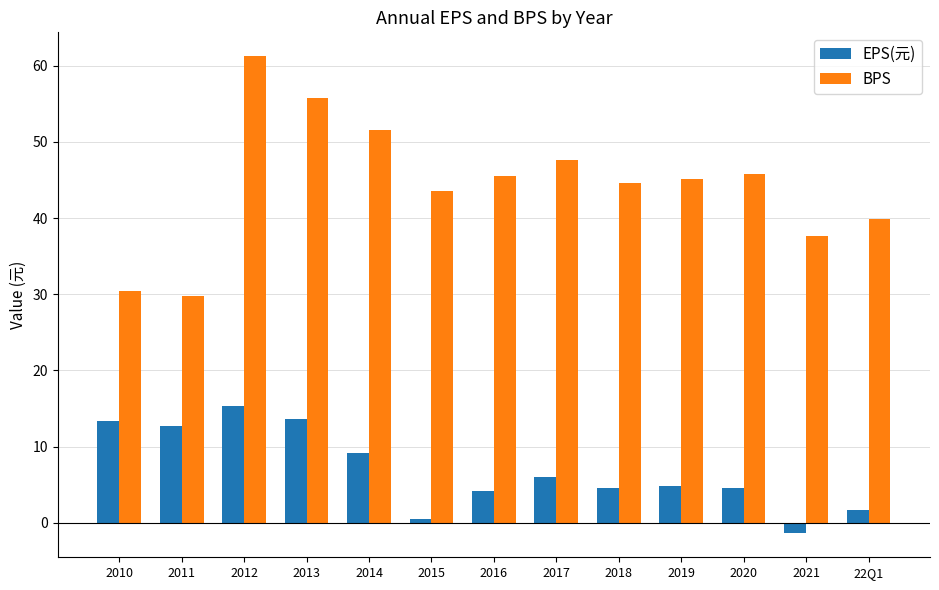

How many data points does each series have?

13